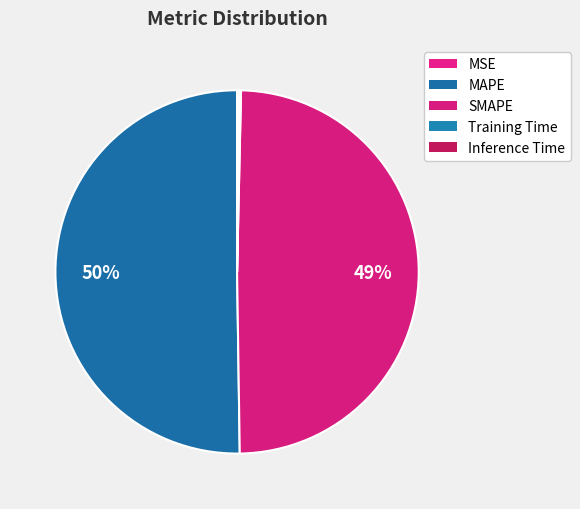

Between SMAPE and Training Time, which is larger?

SMAPE